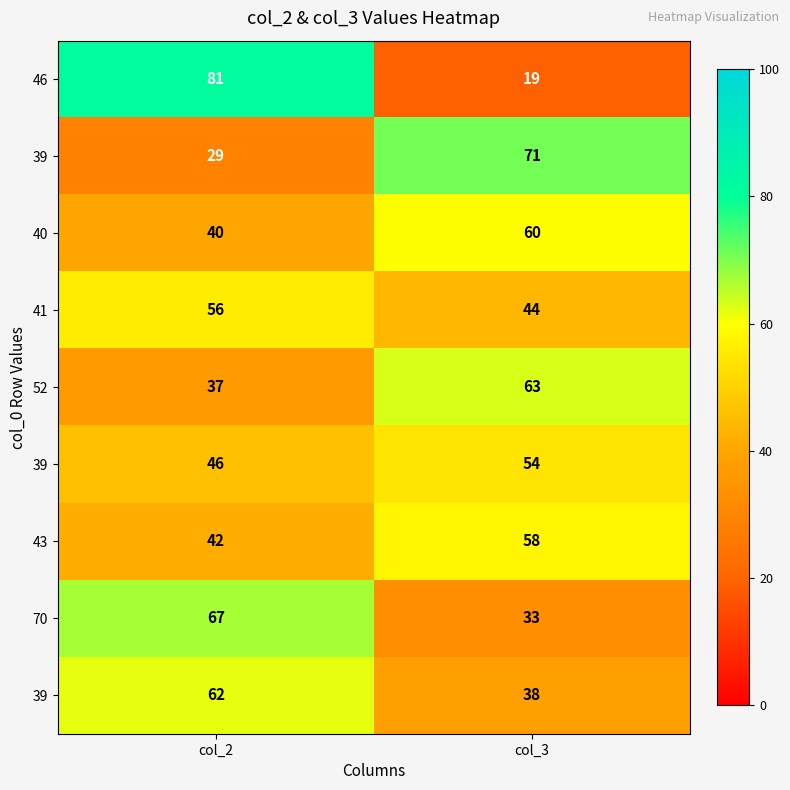

At which category does the chart reach its peak across all series?

col_2